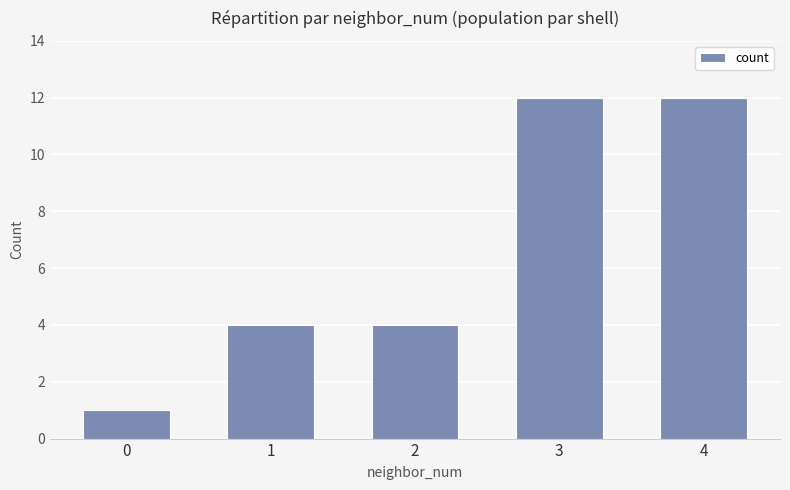

Reading left to right, extract all data points from this chart.

0=1	1=4	2=4	3=12	4=12